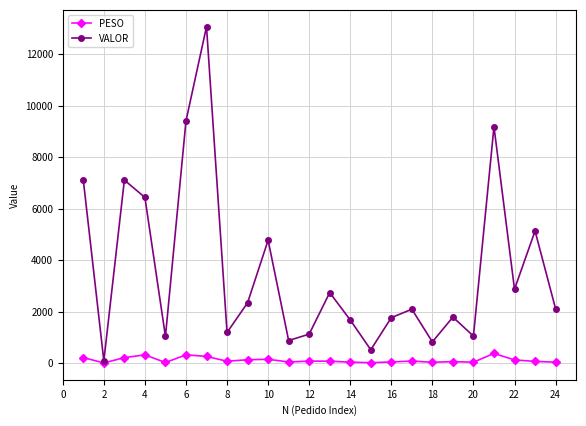

What is the maximum value shown in the chart?

13064.6